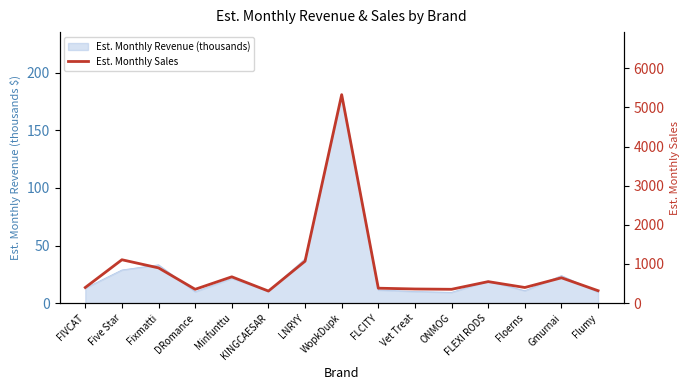

What is the difference between the second highest and second lowest values?

791